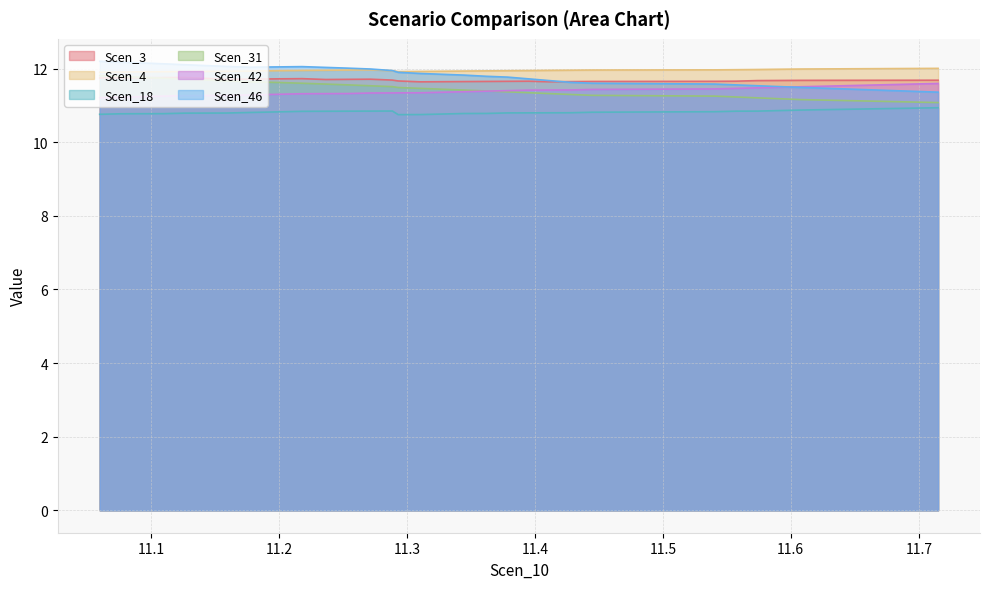

True or false: Scen_3 and Scen_46 intersect in this chart.

True